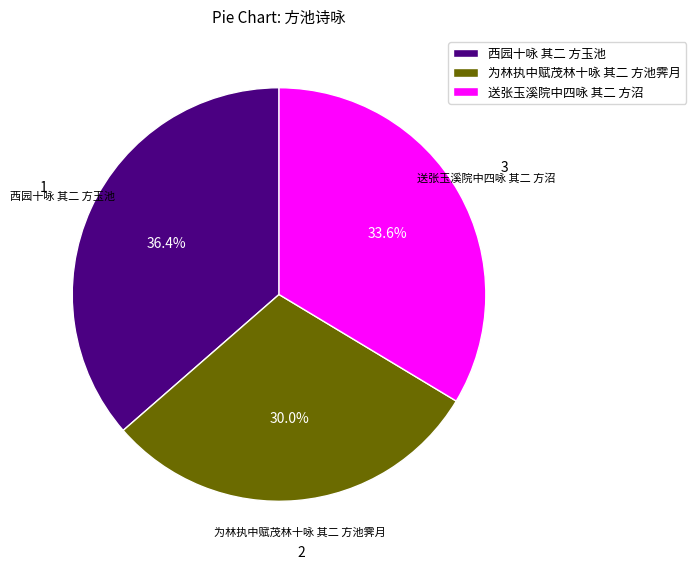

What percentage is the 送张玉溪院中四咏 其二 方沼 slice, to the nearest percent?

34%